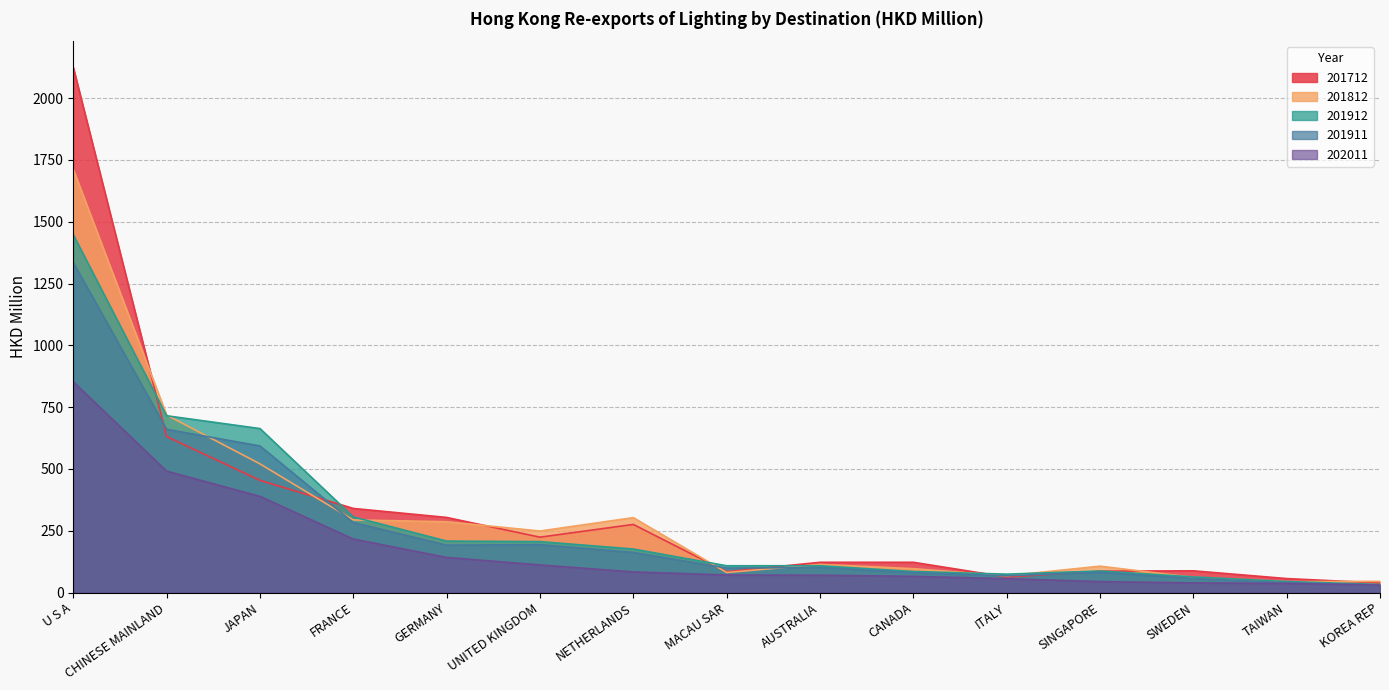

Reading left to right, list all the values displayed in this chart.

201712: 2124.1	631.1	453.7	340.1	303.7	223.9	275.5	84.1	122.3	122.4	62.5	86.3	87.8	56.4	38.5
201812: 1711.8	718.1	520.5	293.6	286.3	248.7	302.9	80.9	113.7	96.5	67.7	106.6	61.5	43.9	45.2
201912: 1447.0	715.1	663.3	306.0	208.1	205.9	175.9	108.2	108.4	85.1	74.3	87.1	63.1	44.6	32.6
201911: 1334.8	660.2	593.0	283.1	191.6	193.6	162.1	98.9	101.3	80.4	67.9	81.6	57.0	39.9	30.1
202011: 852.5	491.0	389.0	216.3	141.8	111.6	83.4	70.9	70.1	65.5	56.1	44.2	38.9	36.7	30.2